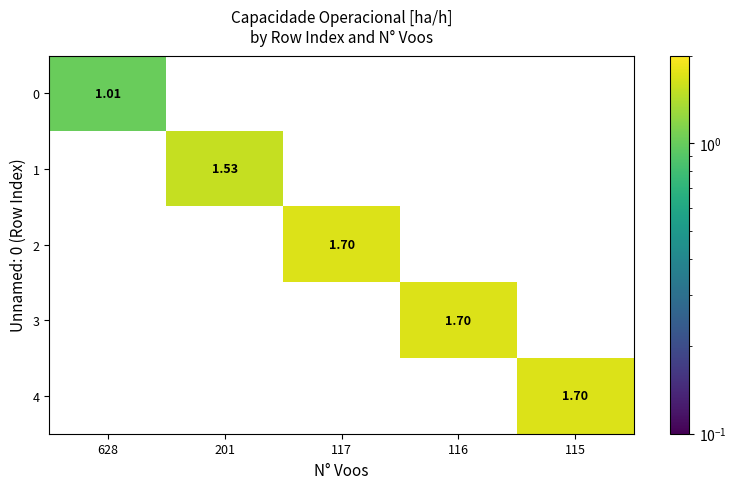

Is the value of 1 at 116 greater than the value of 3 at 116?

No